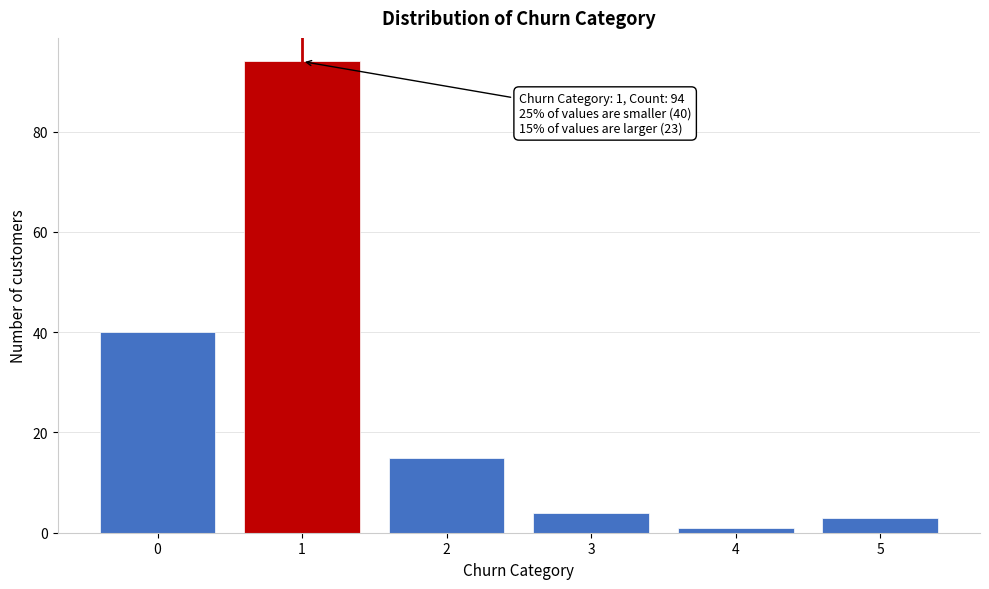

Reading left to right, list all the values displayed in this chart.

0=40	1=94	2=15	3=4	4=1	5=3